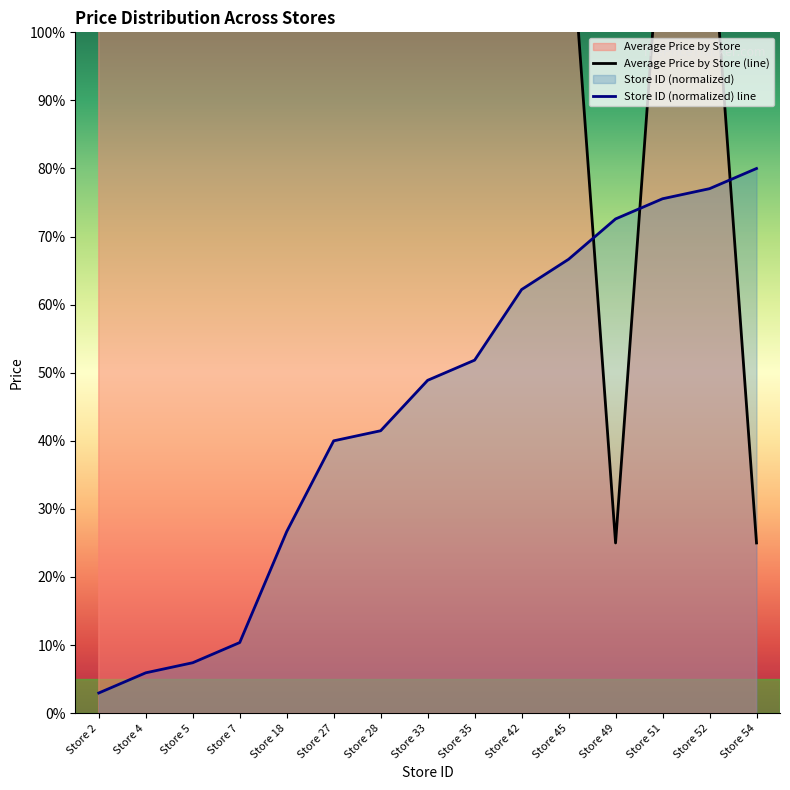

At which category does Average Price by Store reach its first local valley?

Store 49